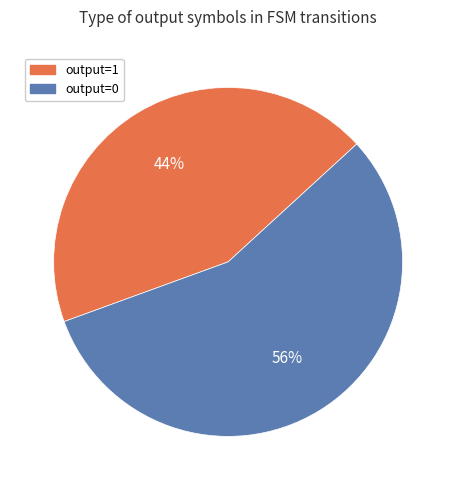

What is the largest slice in the pie chart?

output=0